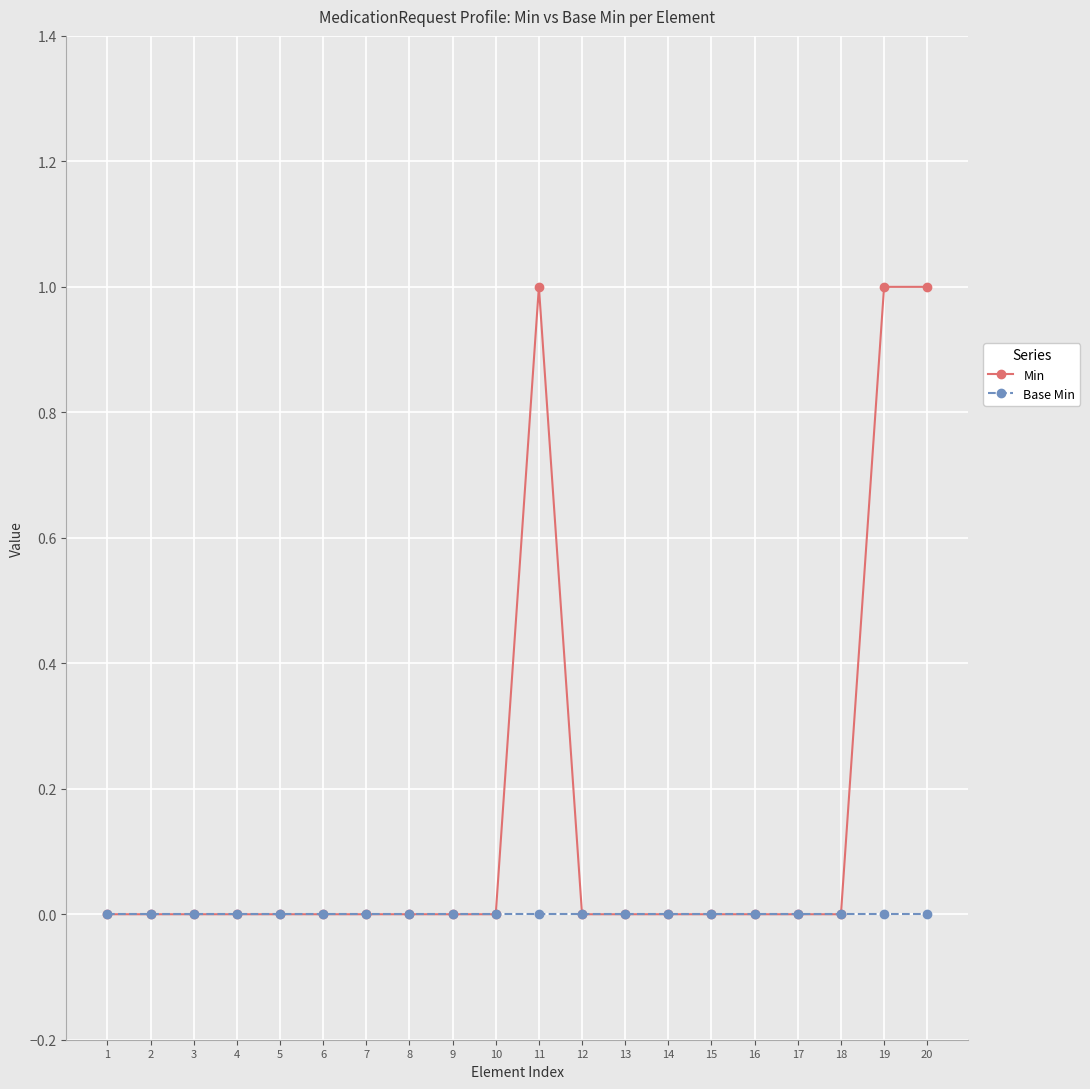

Which series has the largest total across all categories?

Min